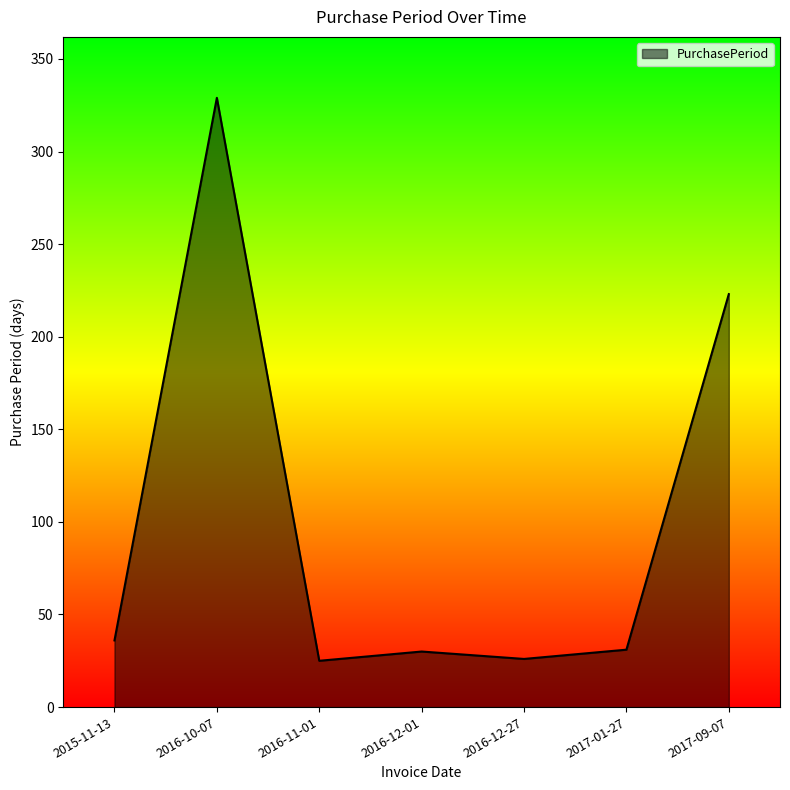

Is it true that the value at 2016-12-01 is 11?

False